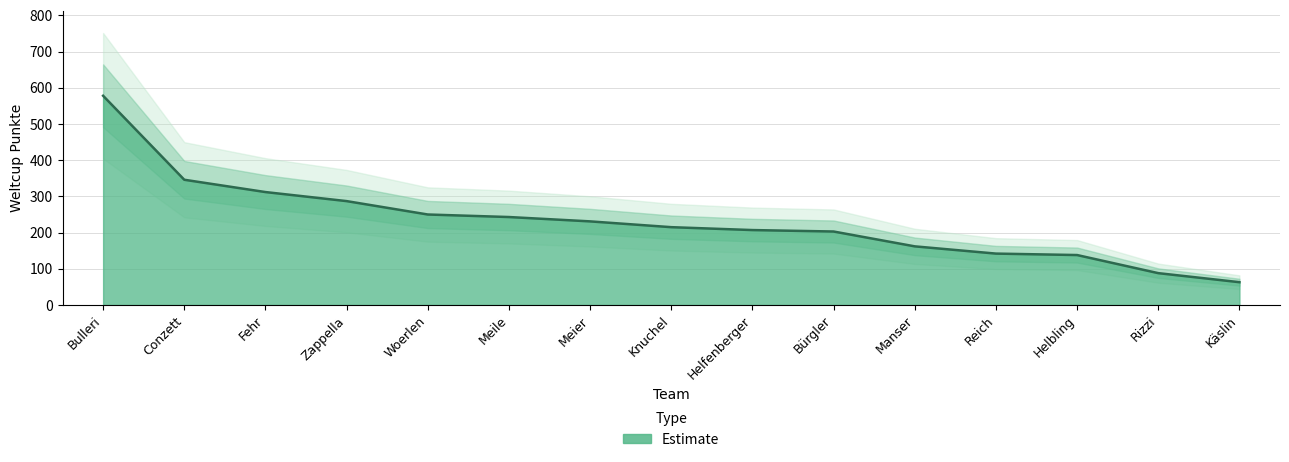

Does the chart have visible grid lines?

Yes